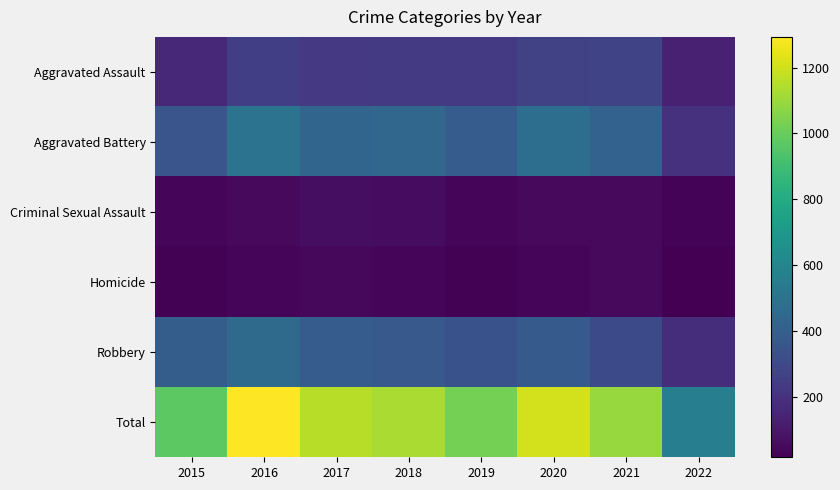

Between 2018 and 2022, which is larger?

2018